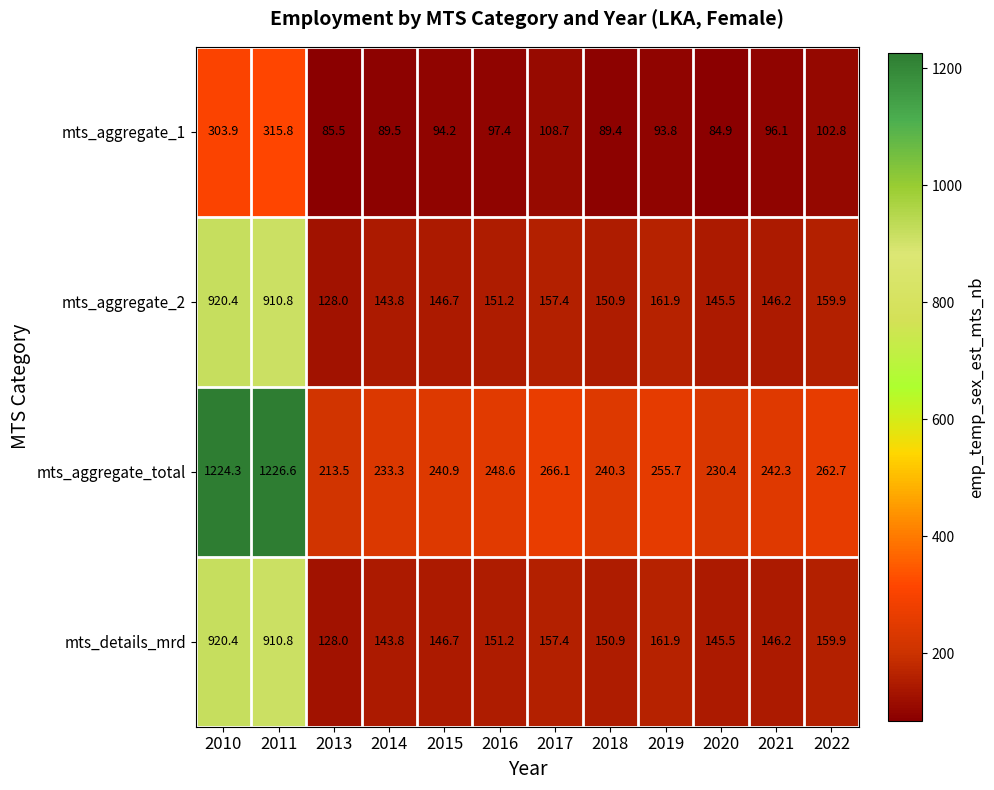

What is the sum of all mts_aggregate_2 values?

3322.7